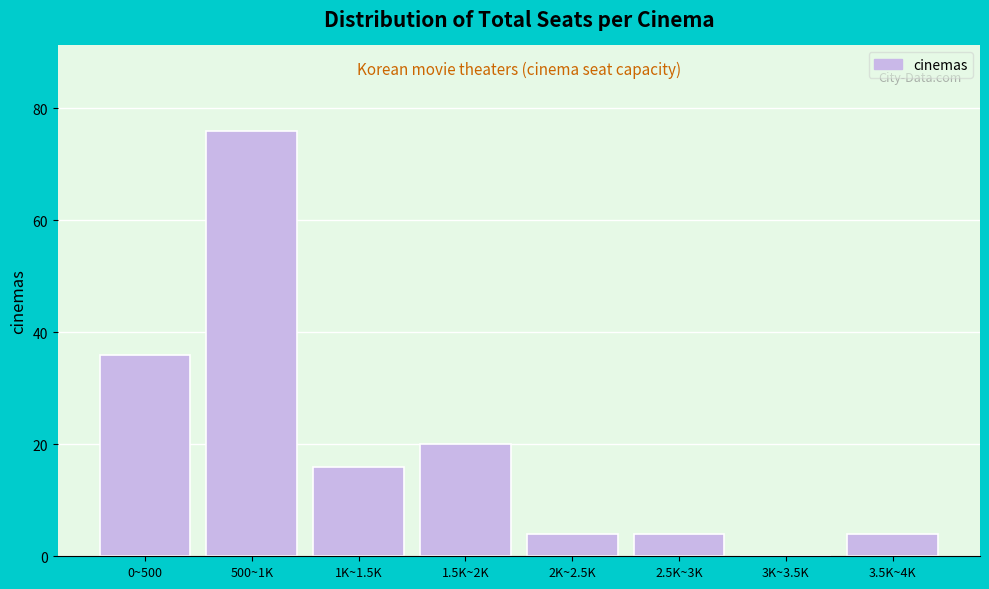

Reading left to right, what are all the values shown in this chart?

0~500=36	500~1K=76	1K~1.5K=16	1.5K~2K=20	2K~2.5K=4	2.5K~3K=4	3K~3.5K=0	3.5K~4K=4